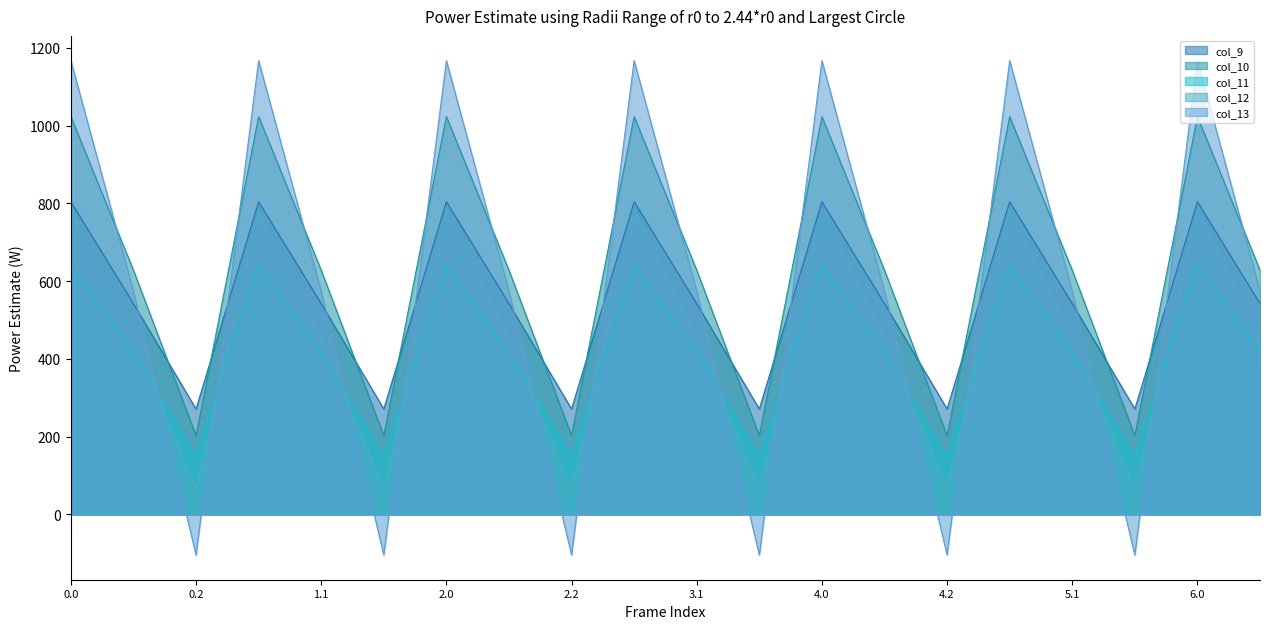

At which category does col_9 reach its first local peak?

1.0